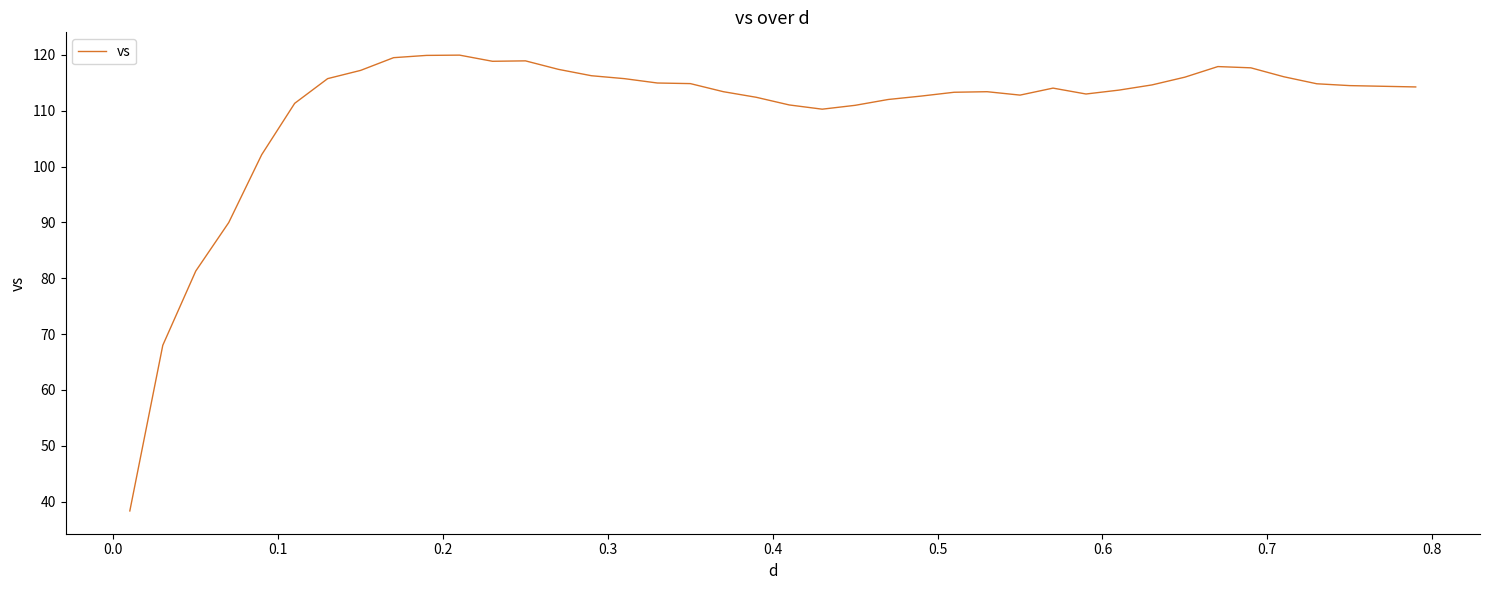

What is the minimum value shown in the chart?

38.3